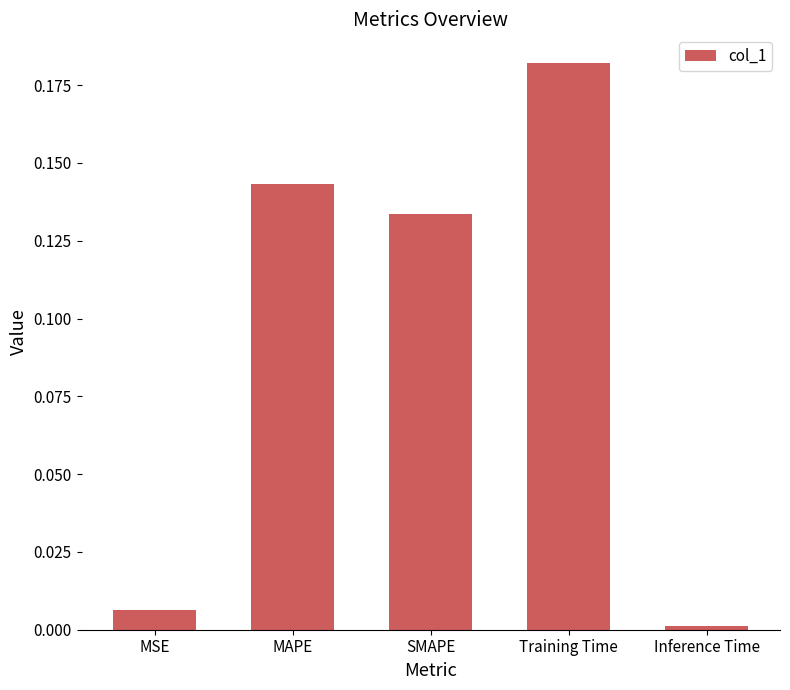

Is it true that the value at MAPE is 0.0?

False